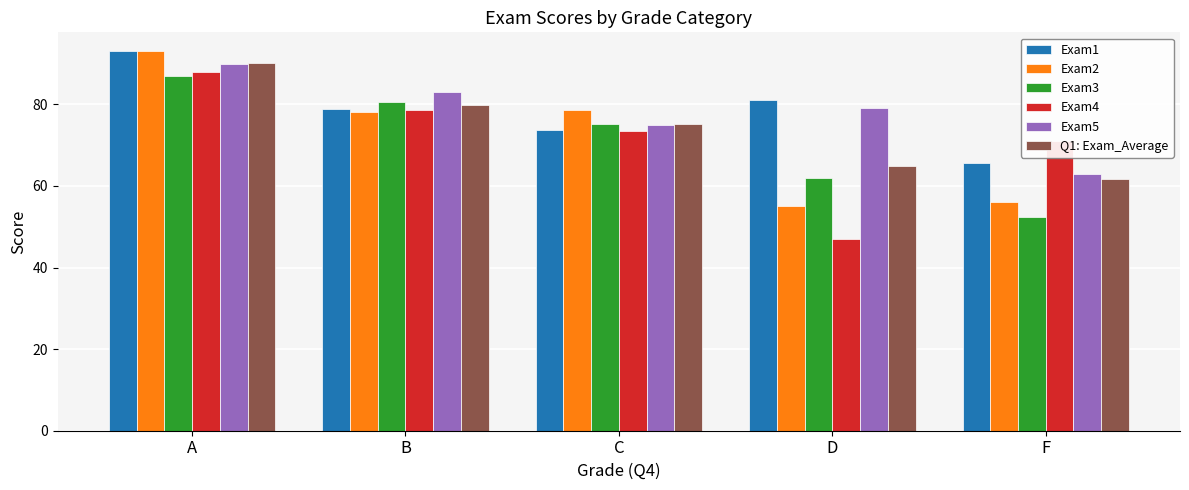

How many data points in Exam2 are less than 78?

2